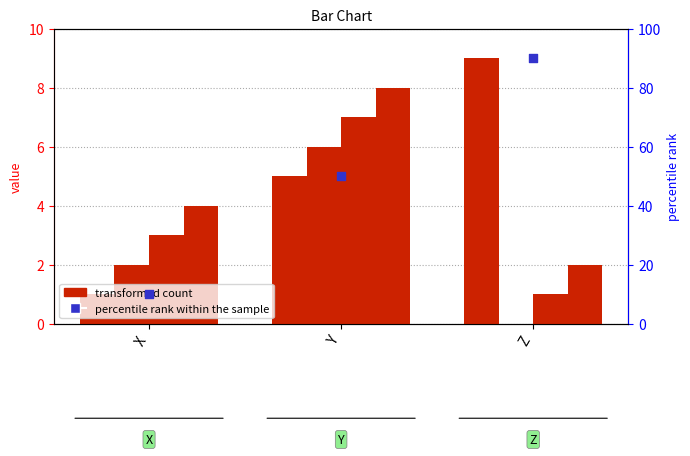

At which category is the sum across all series the highest?

Z